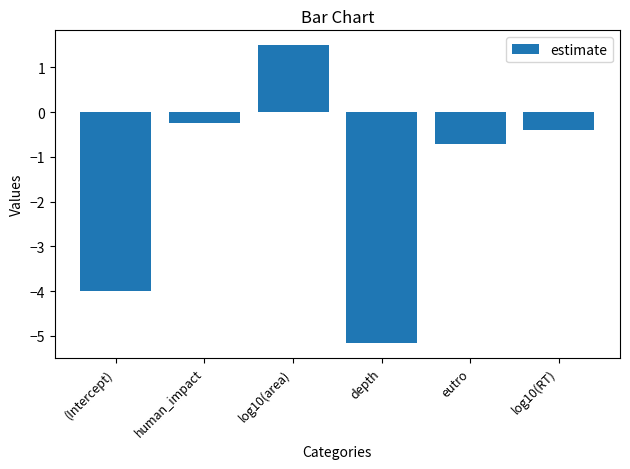

Reading right to left, what are all the values shown in this chart?

-0.4	-0.7	-5.2	1.5	-0.2	-4.0